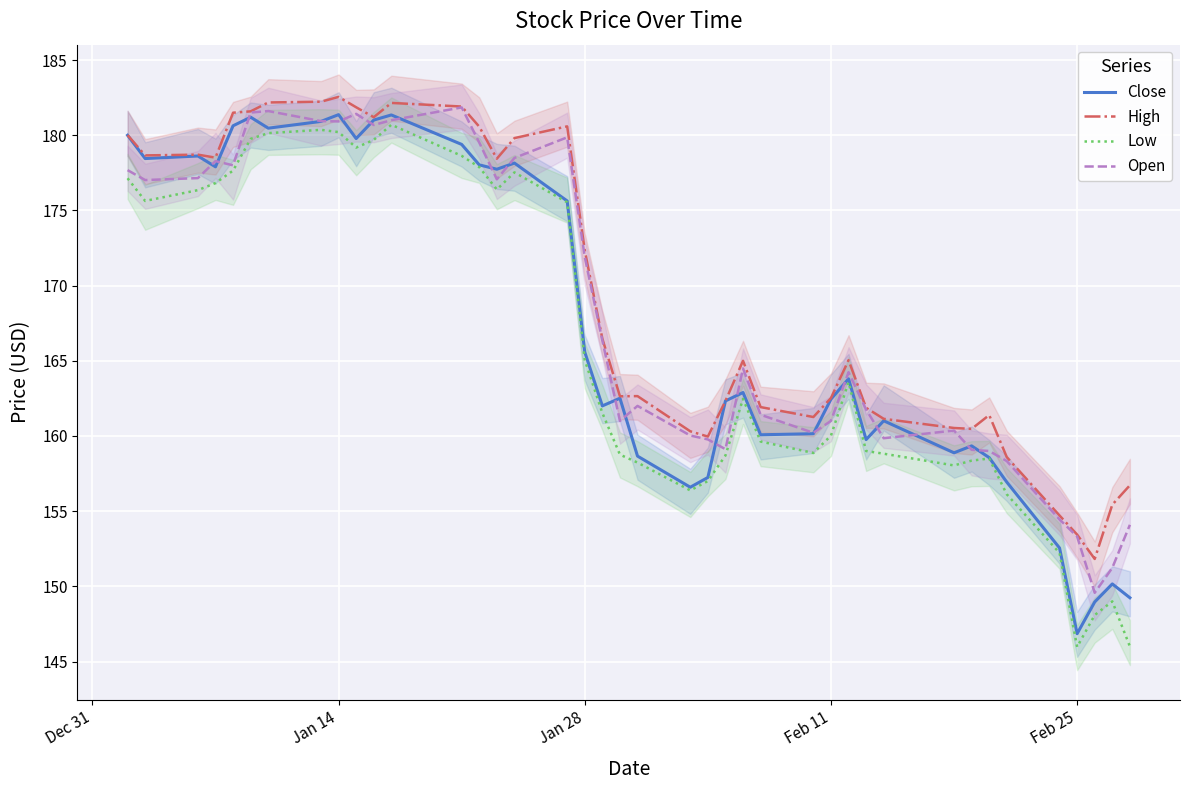

Which category has the lowest value in the Close series?

Feb 25